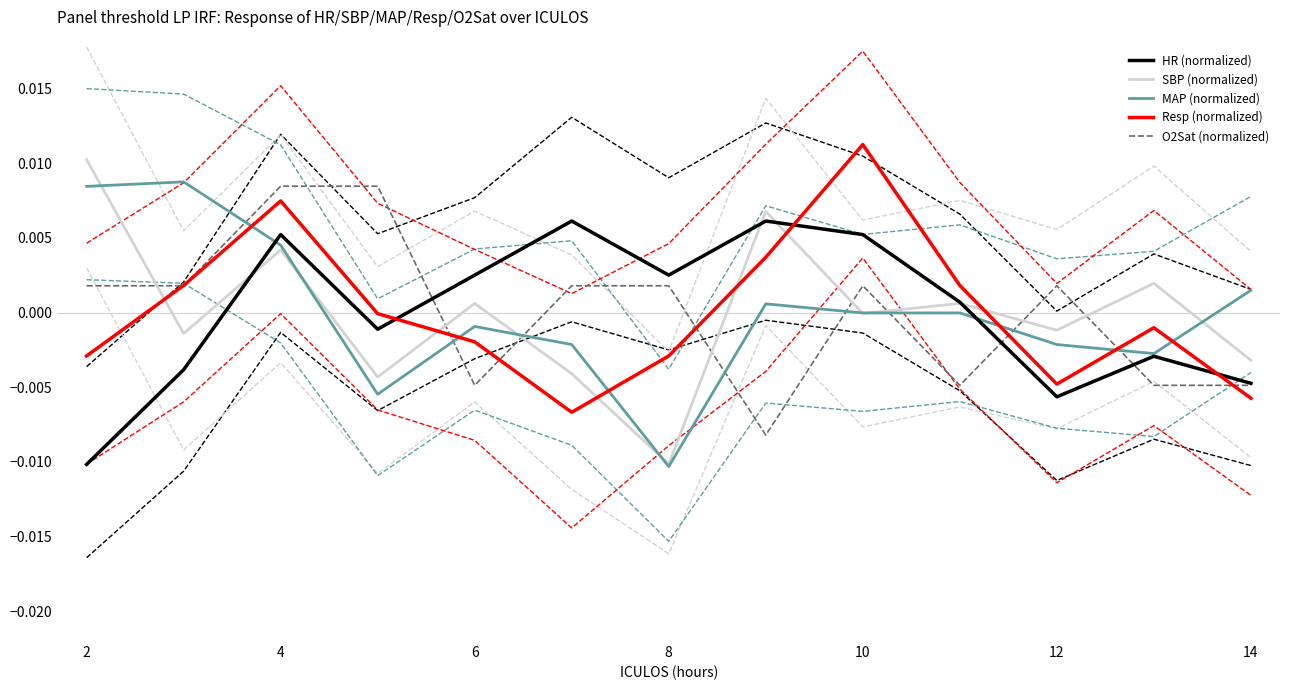

Is the value of SBP (normalized) at 12 greater than the value of MAP (normalized) at 12?

Yes